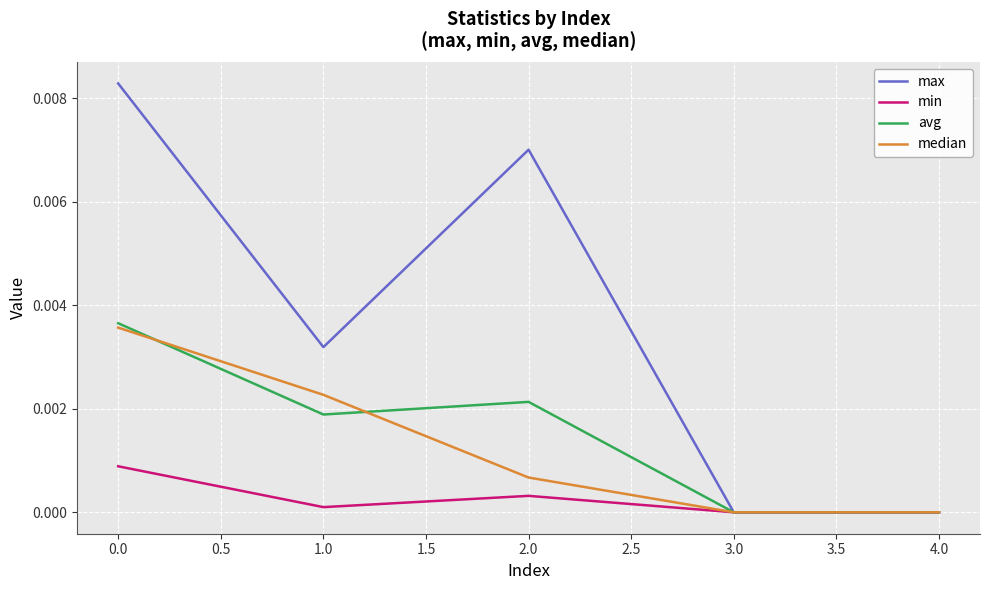

Which series has the largest total across all categories?

max